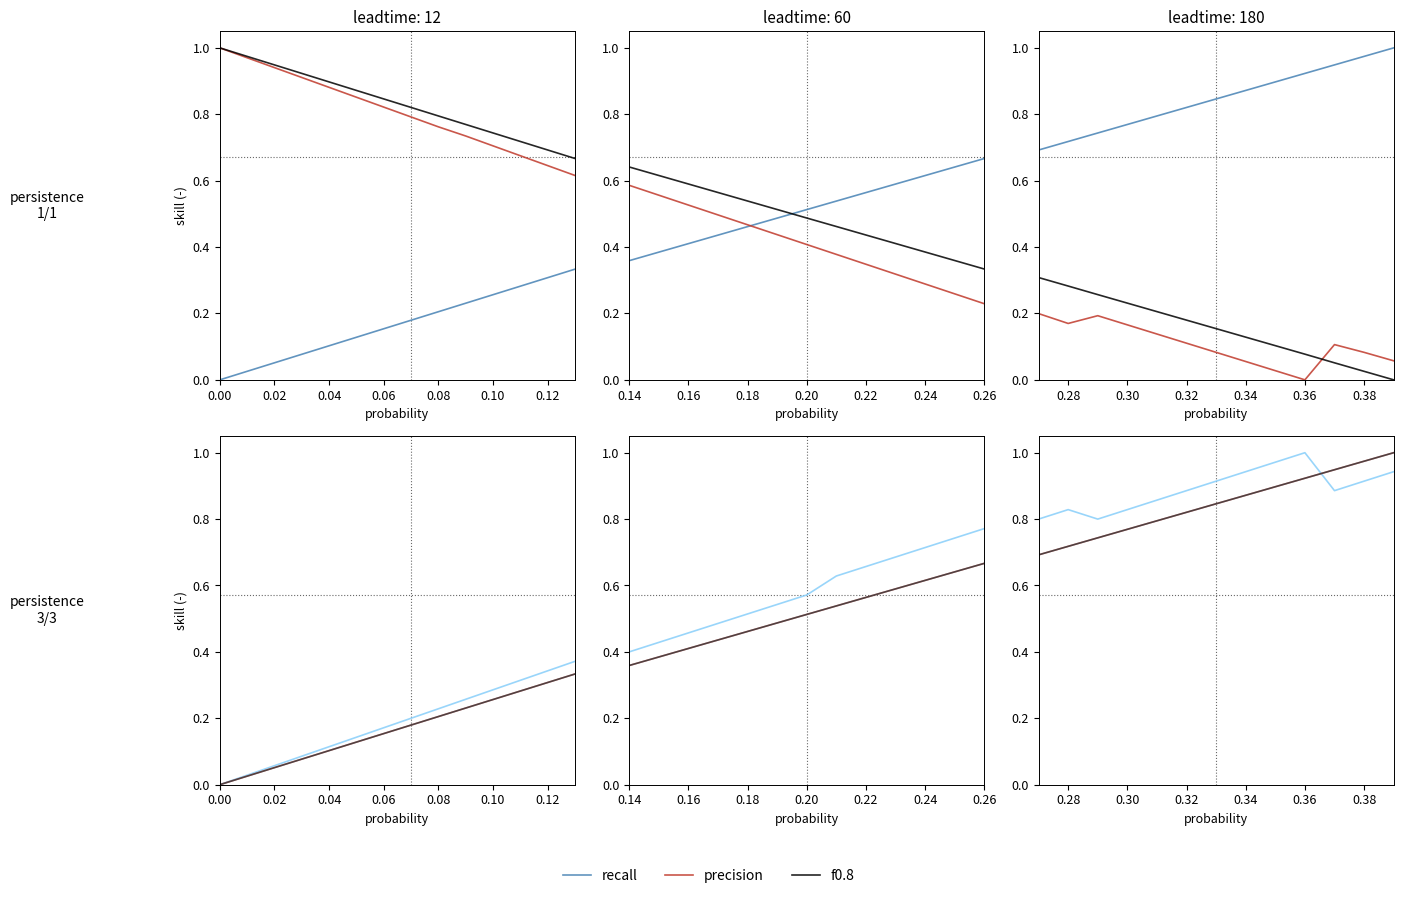

True or false: f0.8 has a value of 0.5 at 0.12.

False